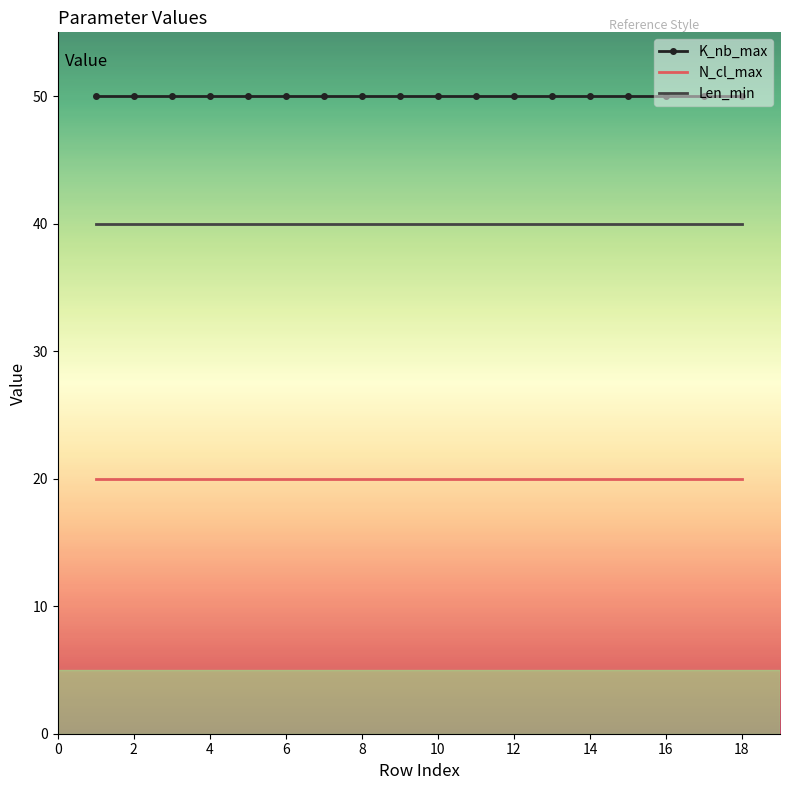

What is the average value of the N_cl_max series?

20